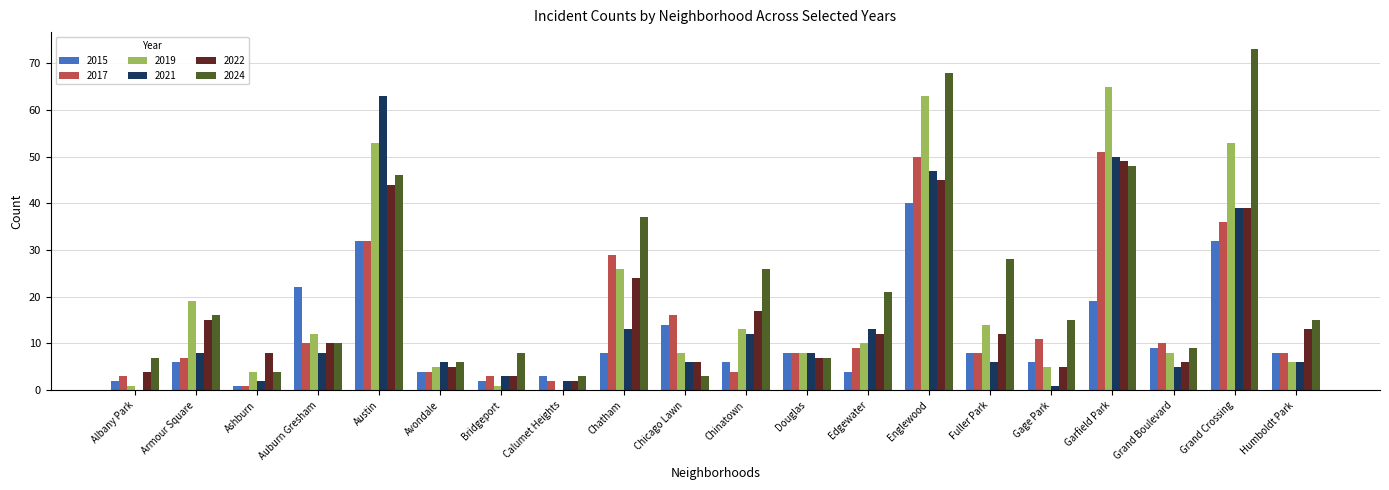

At which category is the sum across all series the highest?

Englewood